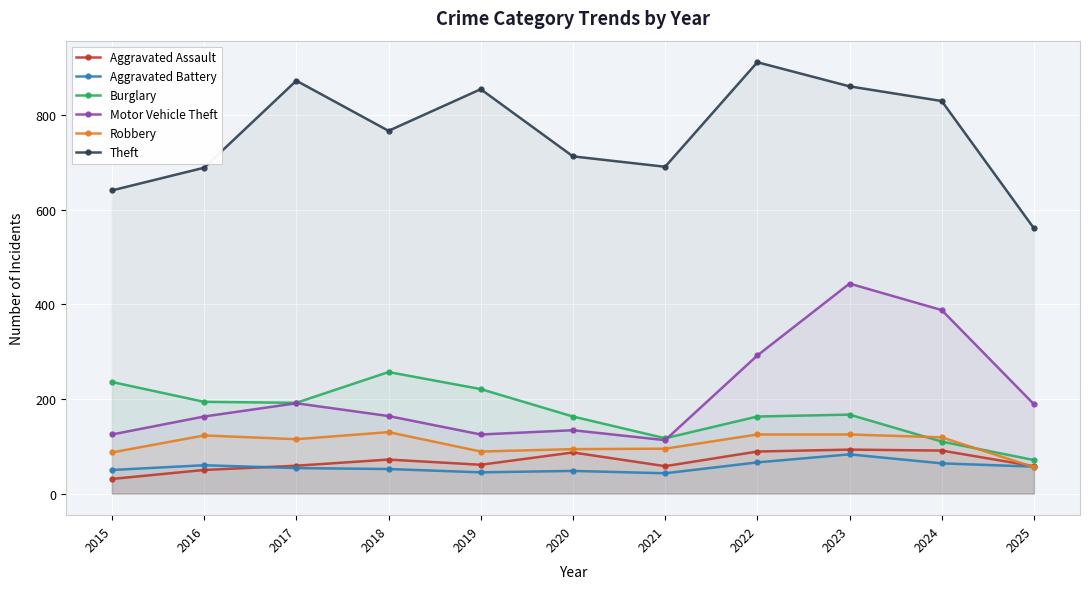

Between 2015 and 2016, which series saw the biggest shift?

Theft